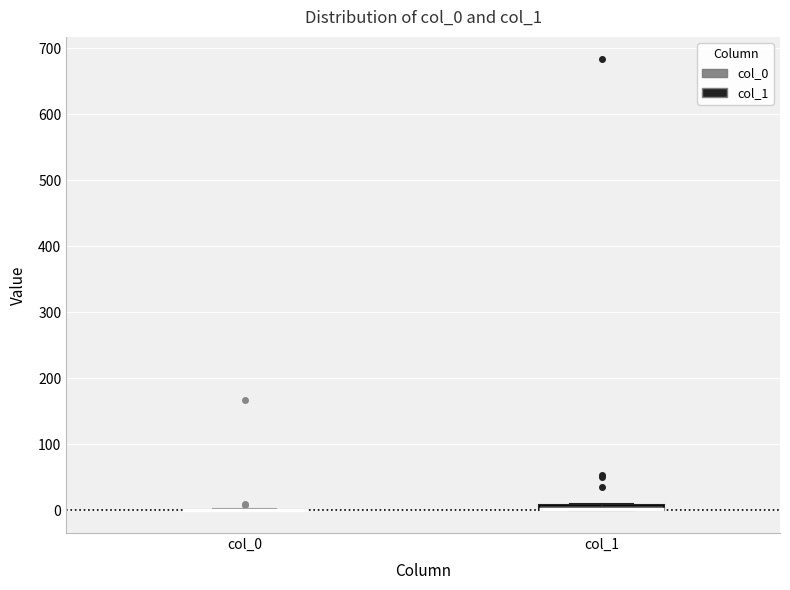

Where is the upper edge of the box for col_1 on the y-axis? The values are not printed on the chart, so give them approximately, as read against the axis.

10